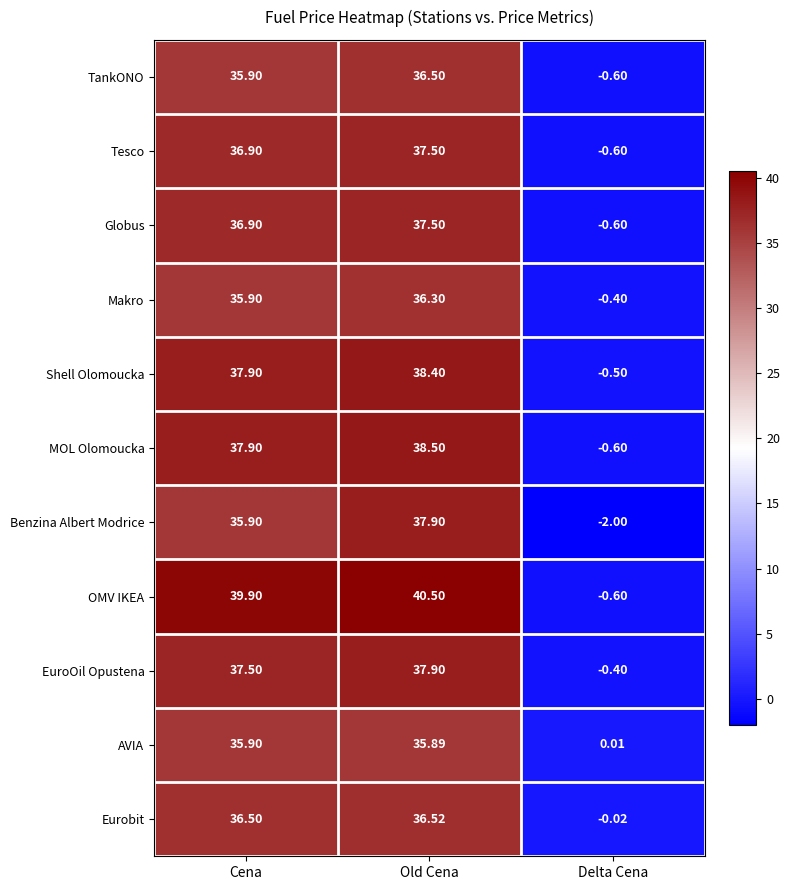

Which category has the highest value in the Eurobit series?

Old Cena